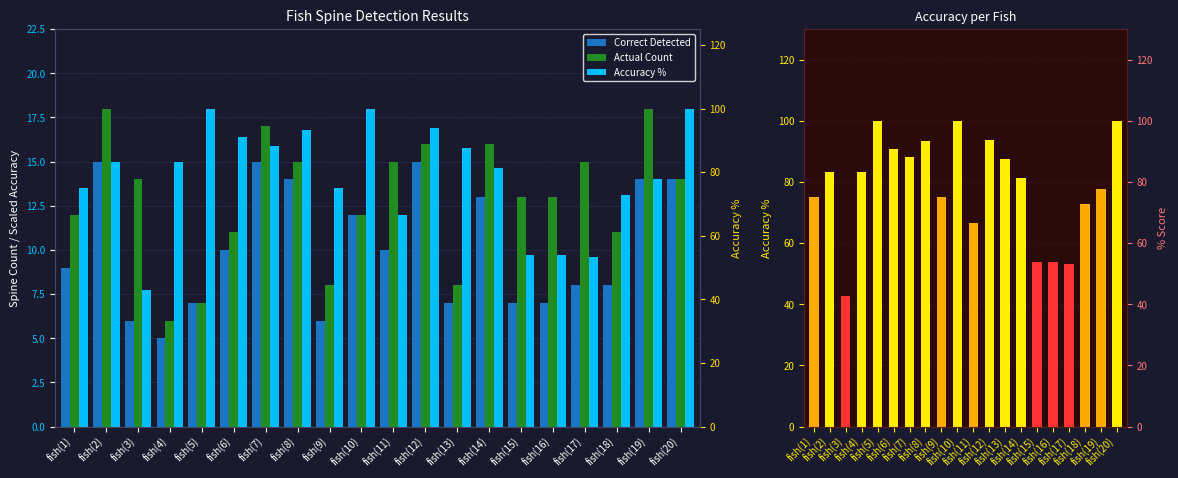

How many data points in Correct Detected are less than 10?

10